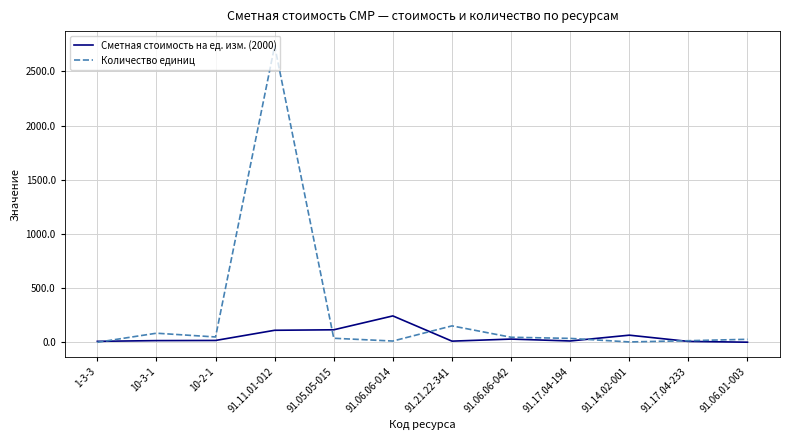

At which category is the sum across all series the highest?

91.11.01-012